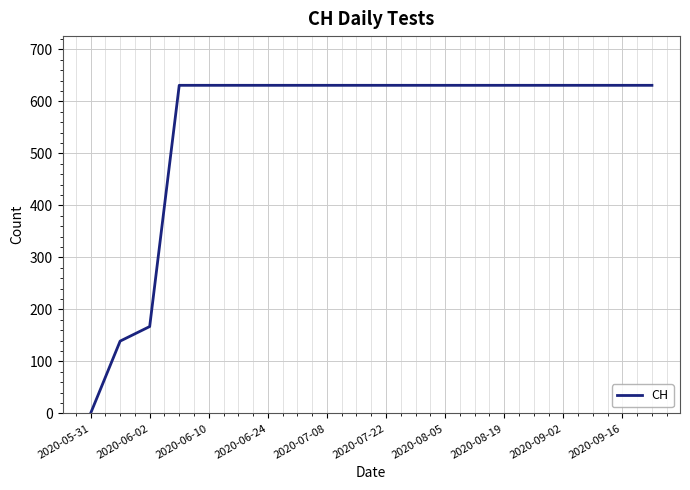

Does the chart display data point markers on the line(s)?

No